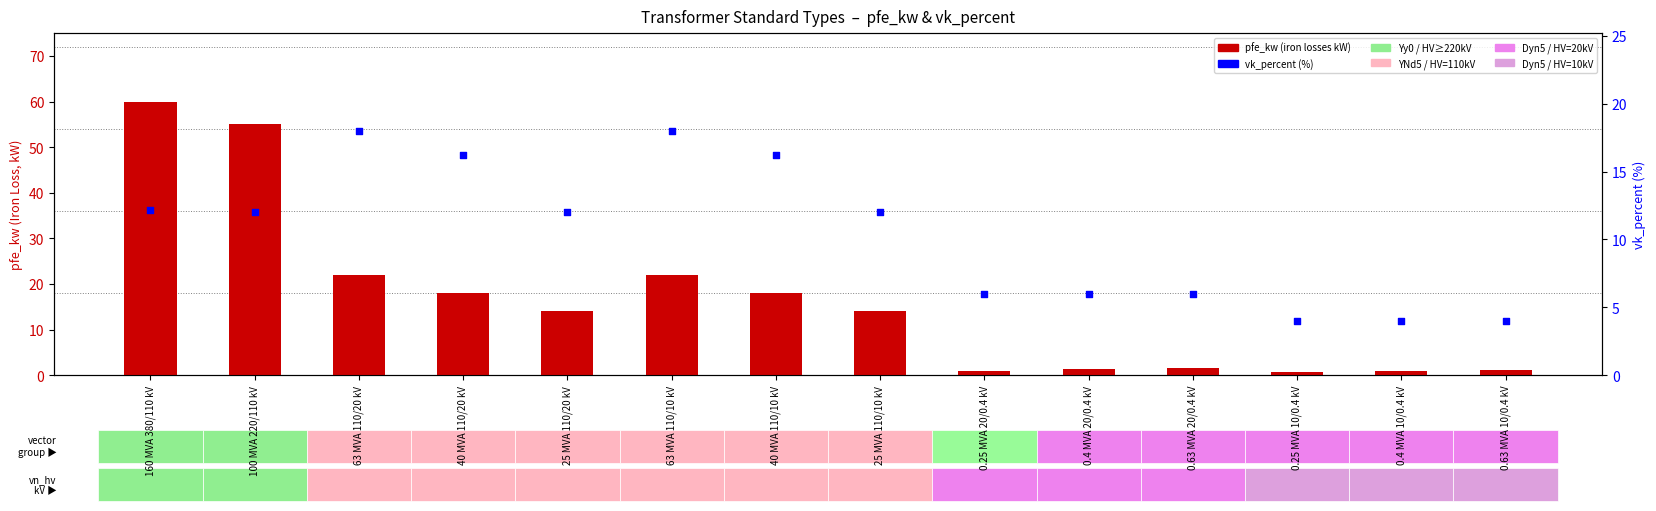

Is the value of vk_percent (%) at 160 MVA 380/110 kV greater than the value of pfe_kw (iron losses, kW) at 25 MVA 110/10 kV?

No